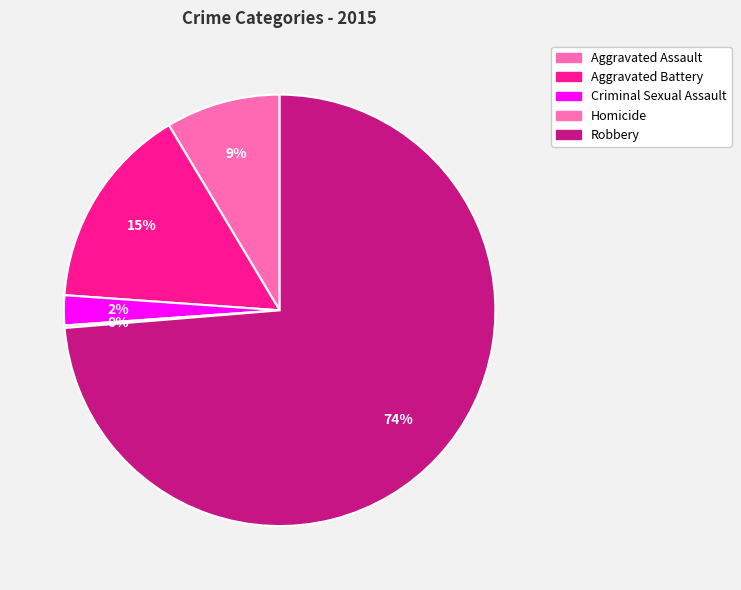

What is the majority slice?

Robbery